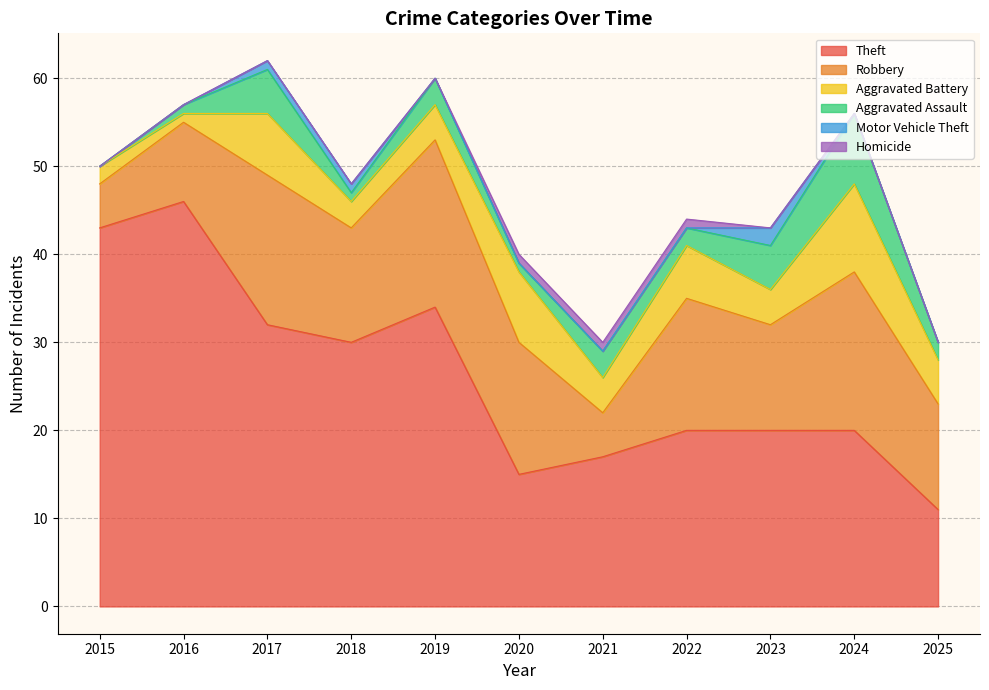

Count the number of categories in the chart.

11